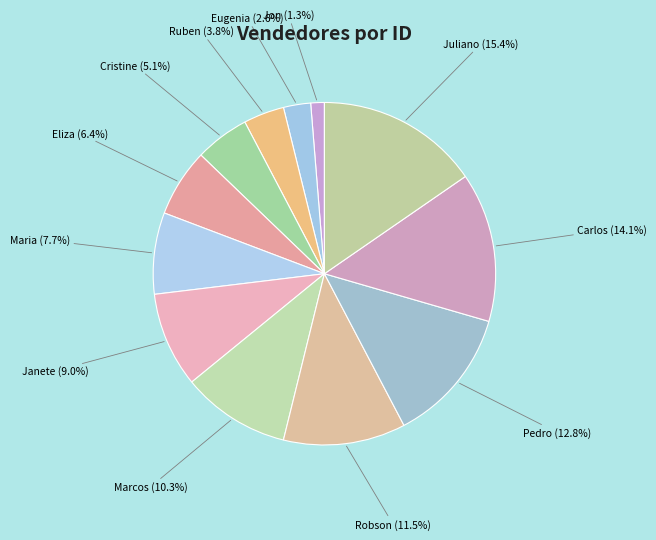

What is the ratio of the value at Janete to the value at Juliano?

0.6